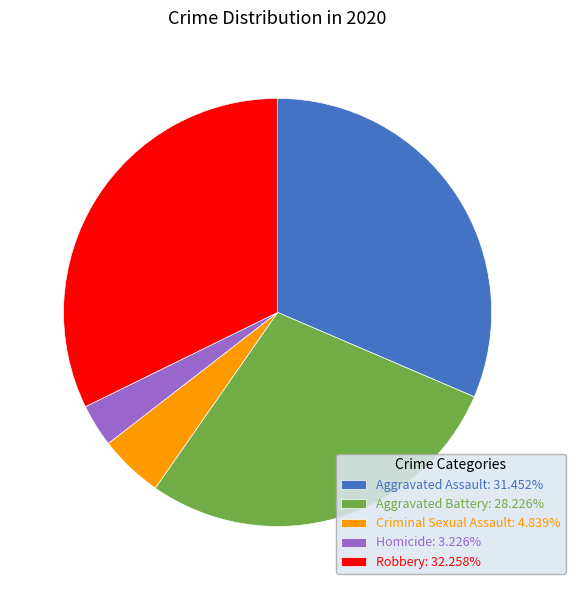

Approximately how many times larger is the value at Robbery compared to Aggravated Assault?

1.0